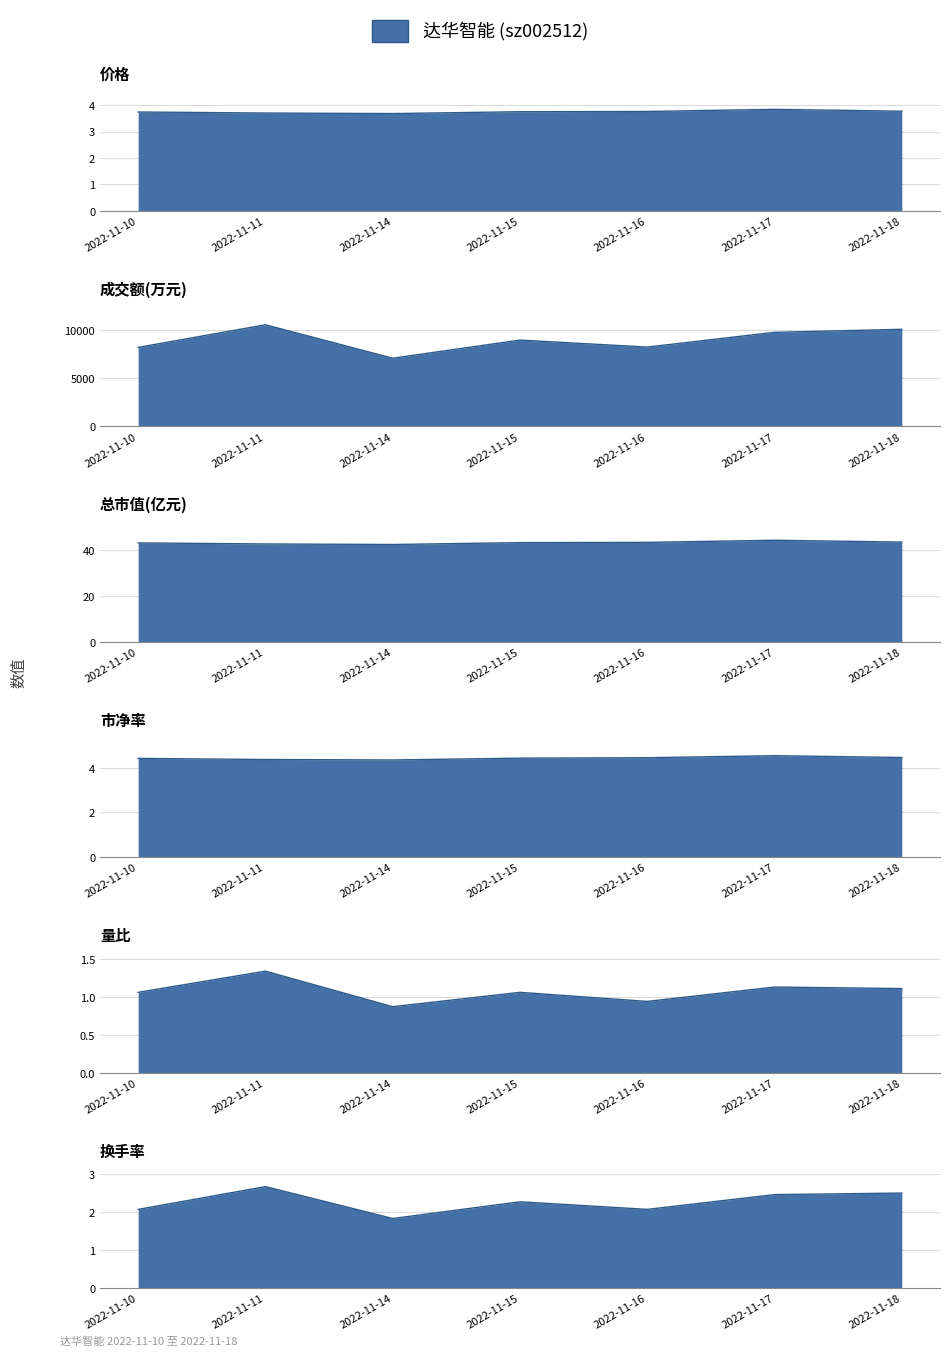

True or false: 市净率 and 价格 cross at least once.

False